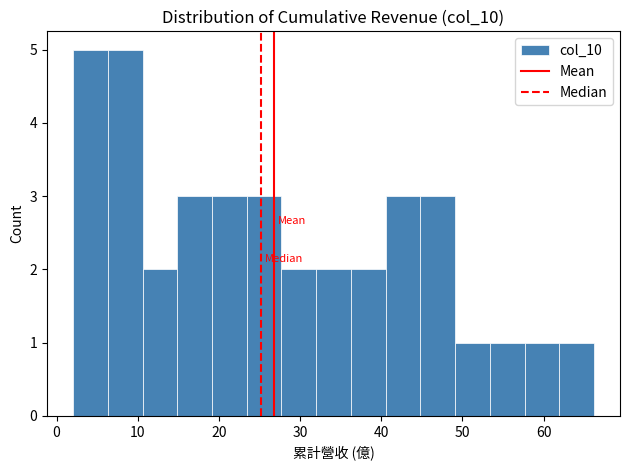

Reading left to right, list every bar in this chart as the range it spans on the x-axis followed by its height. Neither the bar edges nor the heights are printed on the chart, so give them approximately, as read against the axes.

2 to 6: 5
6 to 11: 5
11 to 15: 2
15 to 19: 3
19 to 23: 3
23 to 28: 3
28 to 32: 2
32 to 36: 2
36 to 41: 2
41 to 45: 3
45 to 49: 3
49 to 53: 1
53 to 58: 1
58 to 62: 1
62 to 66: 1